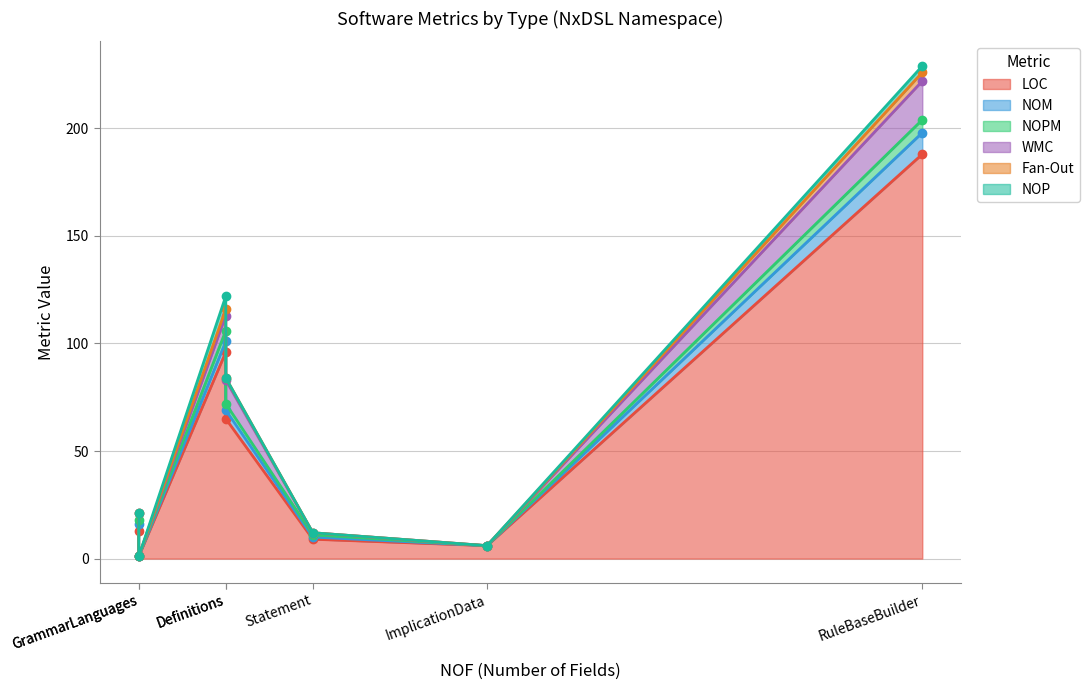

What is the total value across all series at Statement?

12